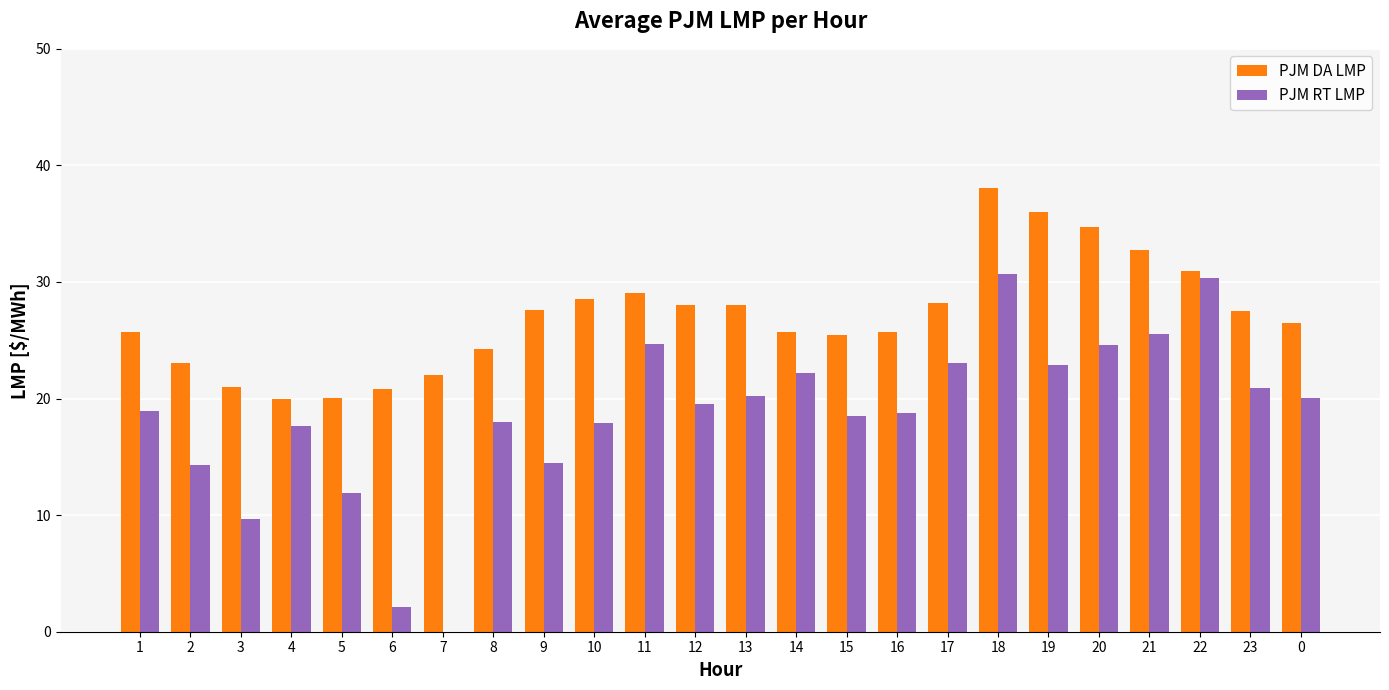

Are the bars grouped side by side (vs. stacked)?

Yes